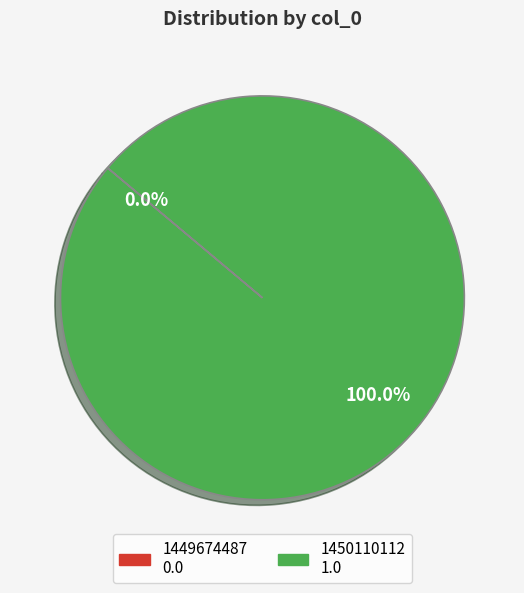

How many slices are in this pie chart?

2